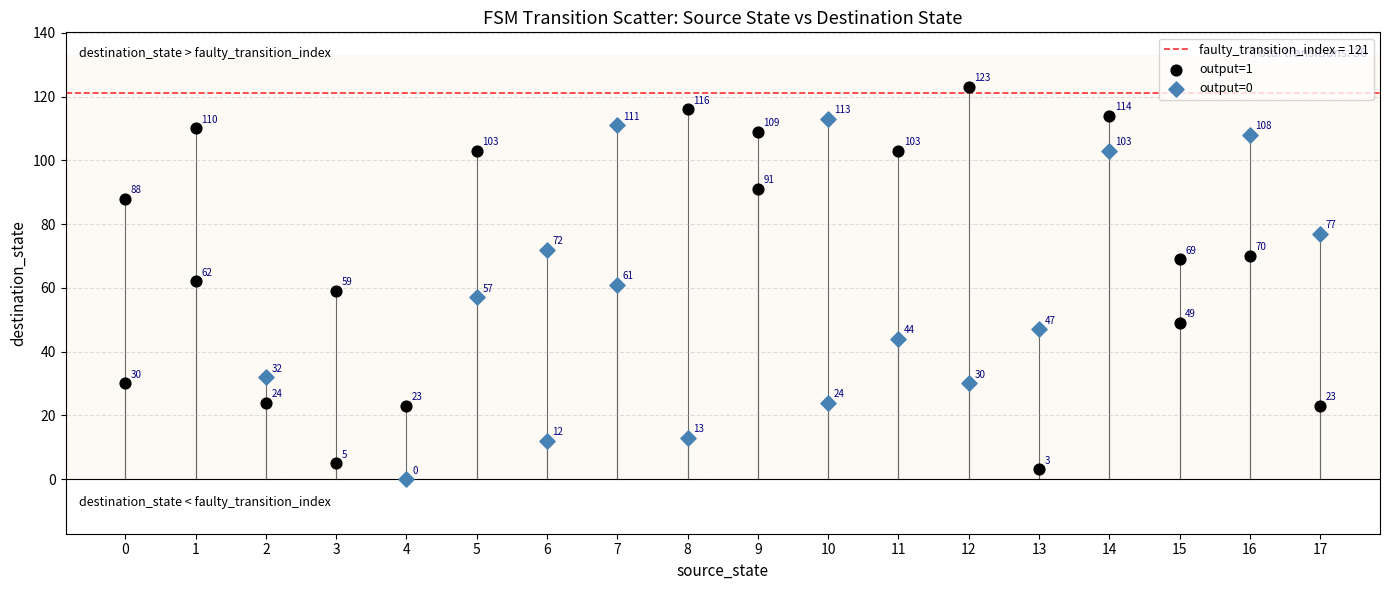

Which series has the widest spread of Y values?

output=1